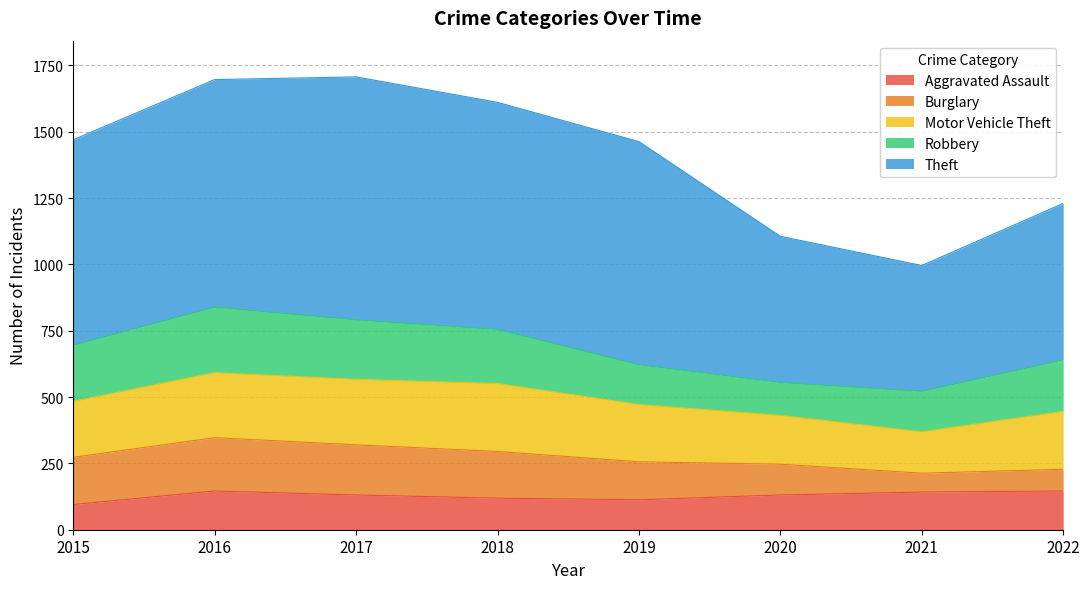

Reading left to right, list all the values displayed in this chart.

Aggravated Assault: 2015=95	2016=146	2017=131	2018=119	2019=113	2020=131	2021=142	2022=146
Burglary: 2015=178	2016=201	2017=189	2018=176	2019=143	2020=116	2021=71	2022=82
Motor Vehicle Theft: 2015=211	2016=245	2017=247	2018=256	2019=216	2020=184	2021=156	2022=218
Robbery: 2015=212	2016=247	2017=224	2018=204	2019=150	2020=124	2021=153	2022=194
Theft: 2015=774	2016=858	2017=916	2018=856	2019=841	2020=551	2021=474	2022=590